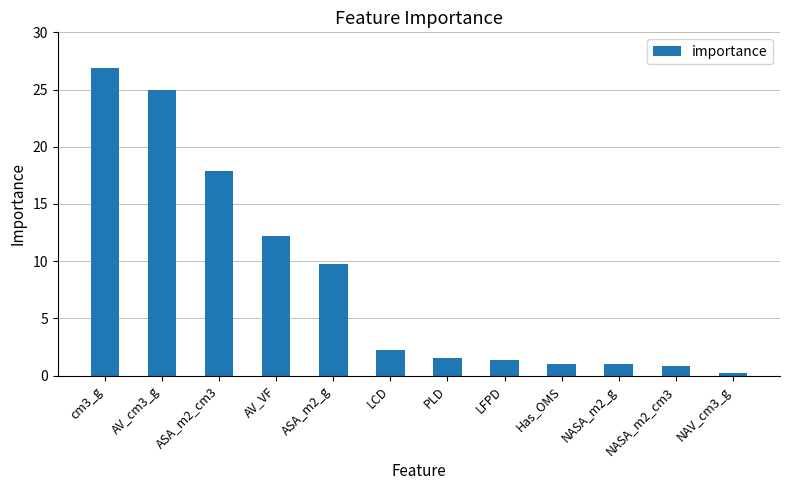

Approximately how many times larger is the value at ASA_m2_cm3 compared to Has_OMS?

16.9